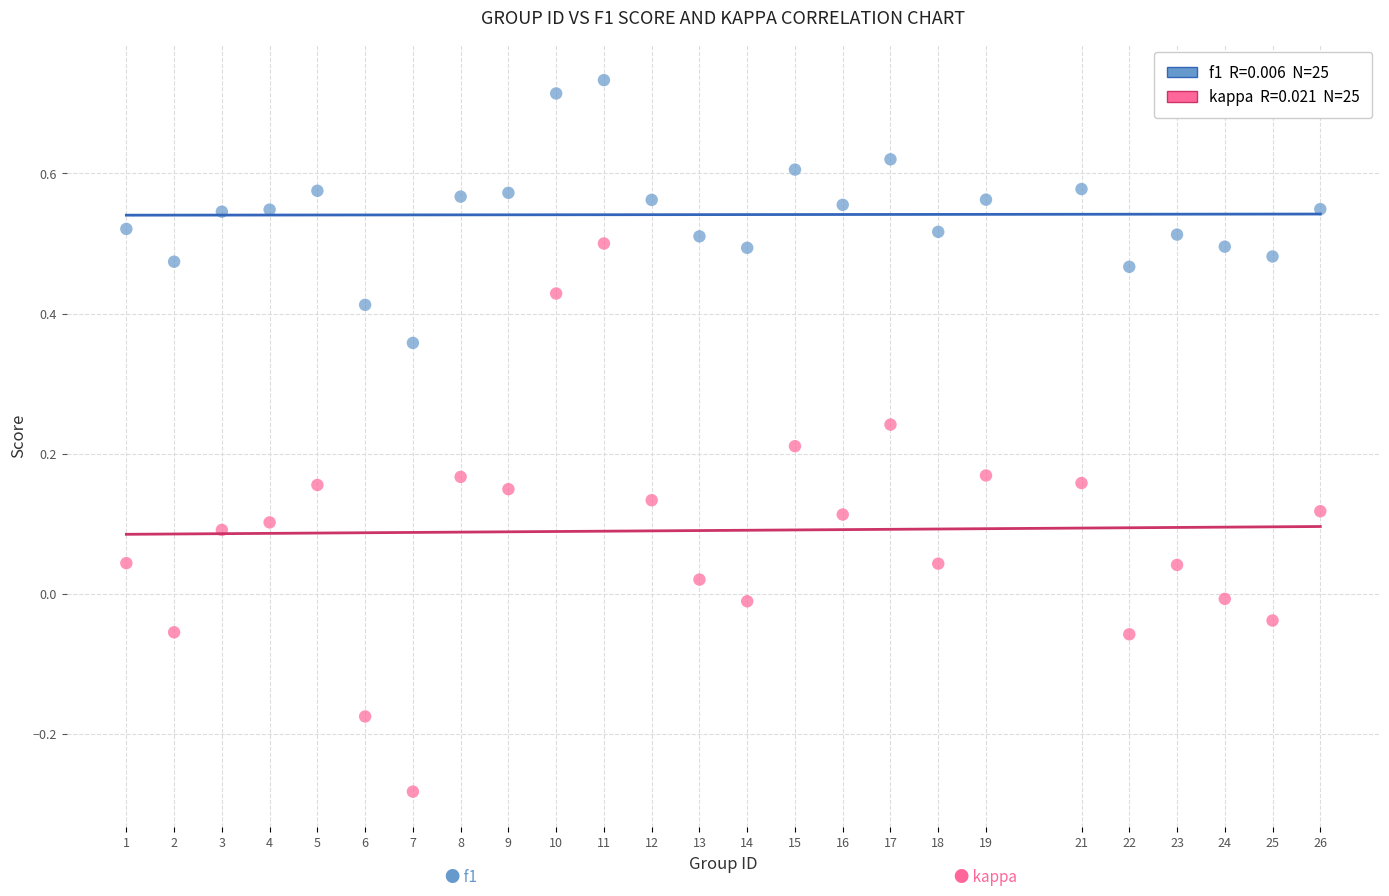

Across all data points, what is the range of Y values (max minus min)?

1.0